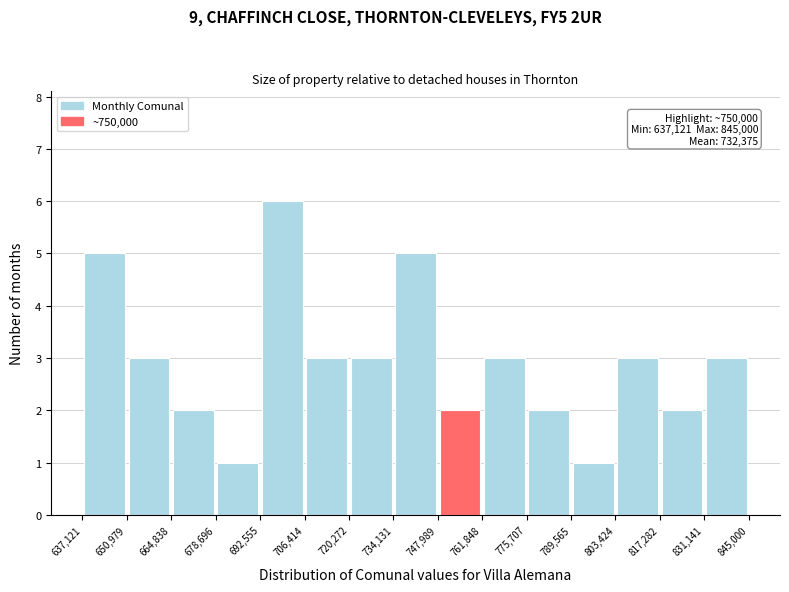

Over which range of the x-axis is the bar tallest?

692,555 to 706,414